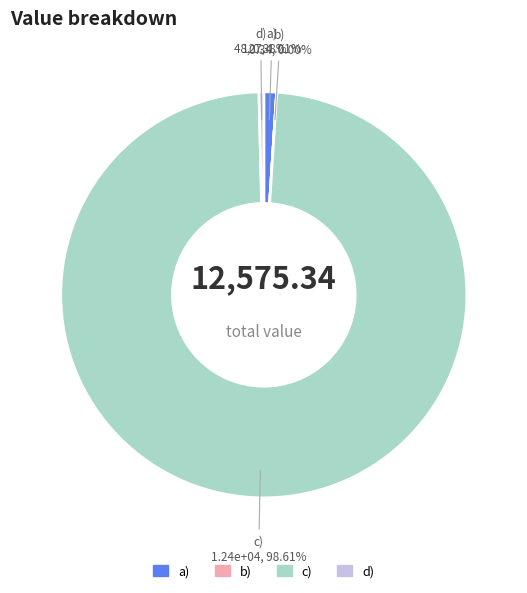

What is the ratio of the value at c) to the value at a)?

97.6